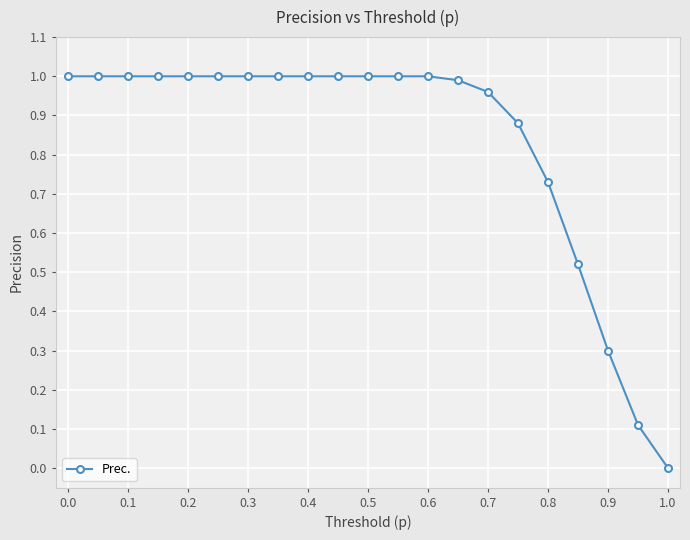

What is the value of the 19th point from the left?

0.3